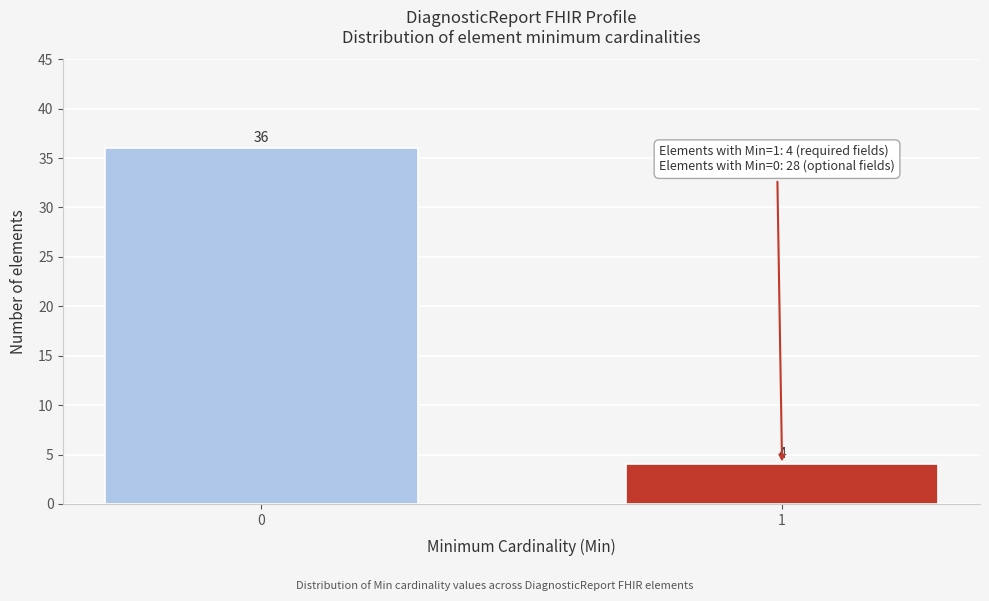

Reading right to left, what are all the values shown in this chart?

1=4	0=36